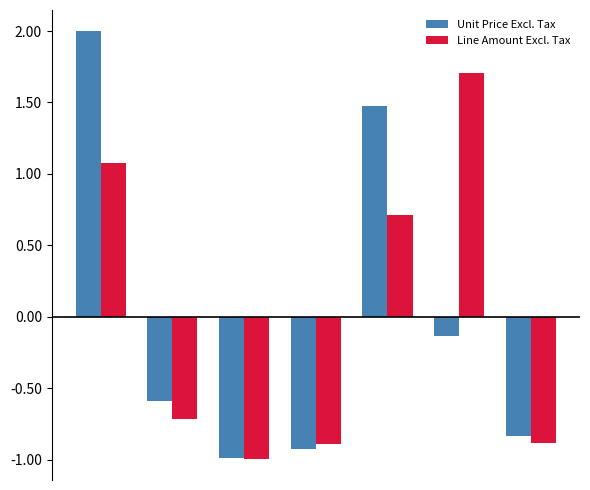

At how many categories does at least one series exceed 1?

3